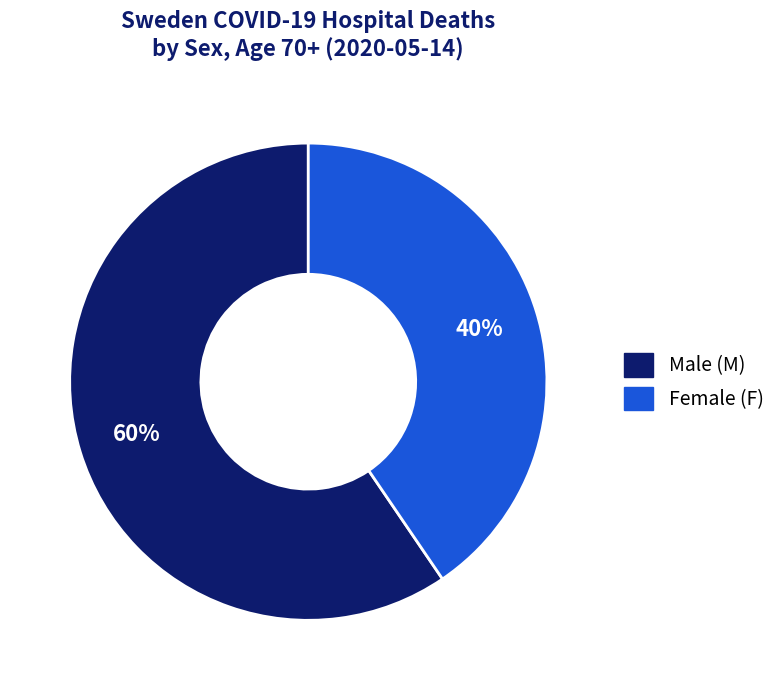

To the nearest percent, what is the average slice percentage?

50%